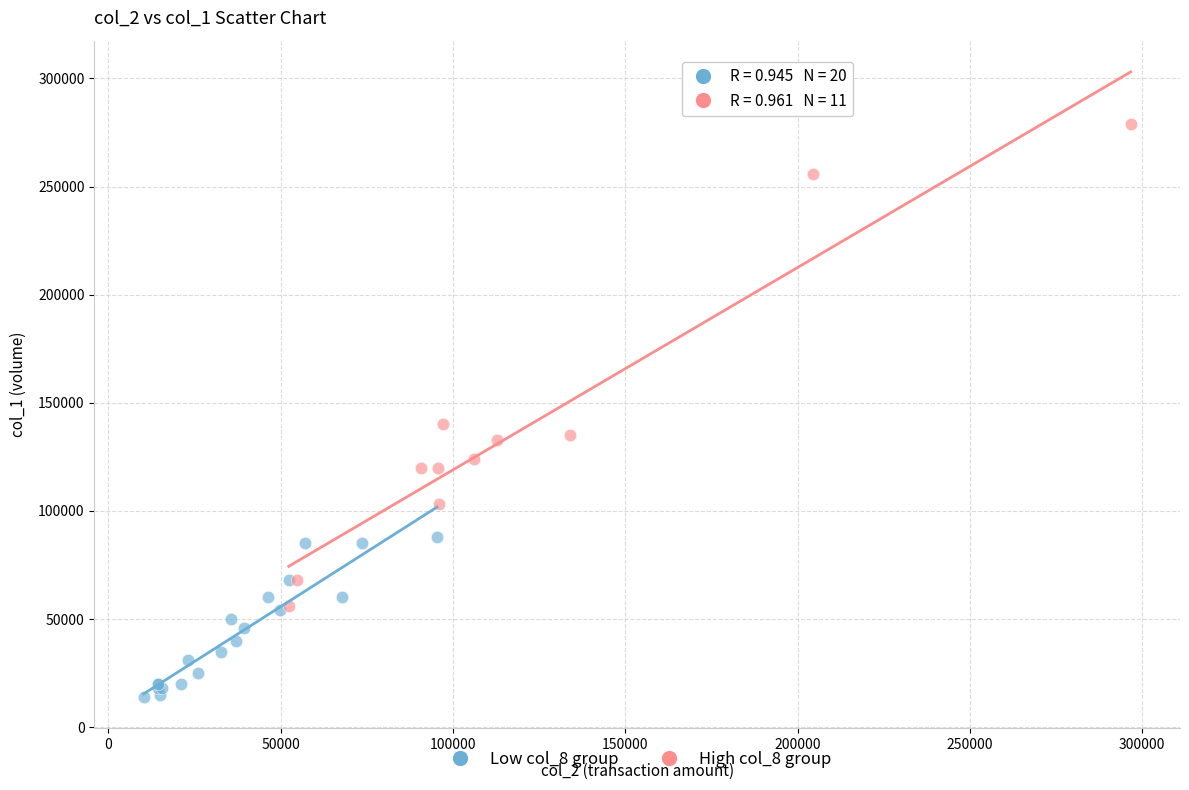

Which series has the widest spread of Y values?

High col_8 group